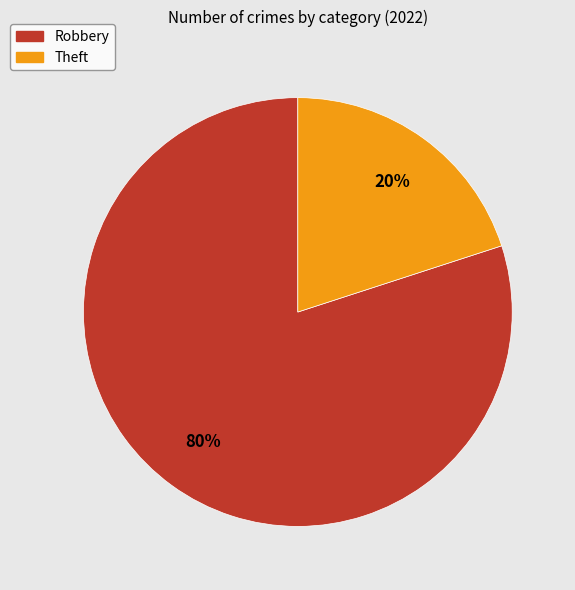

Is there a majority slice in this chart?

Yes